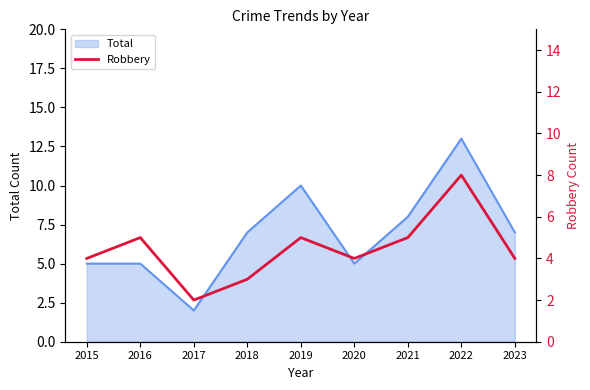

Which category has the highest value in the Total series?

2022